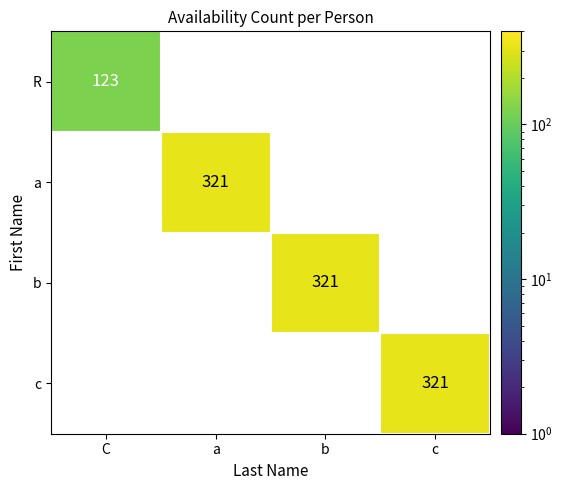

Is it true that c equals 543 at c?

False